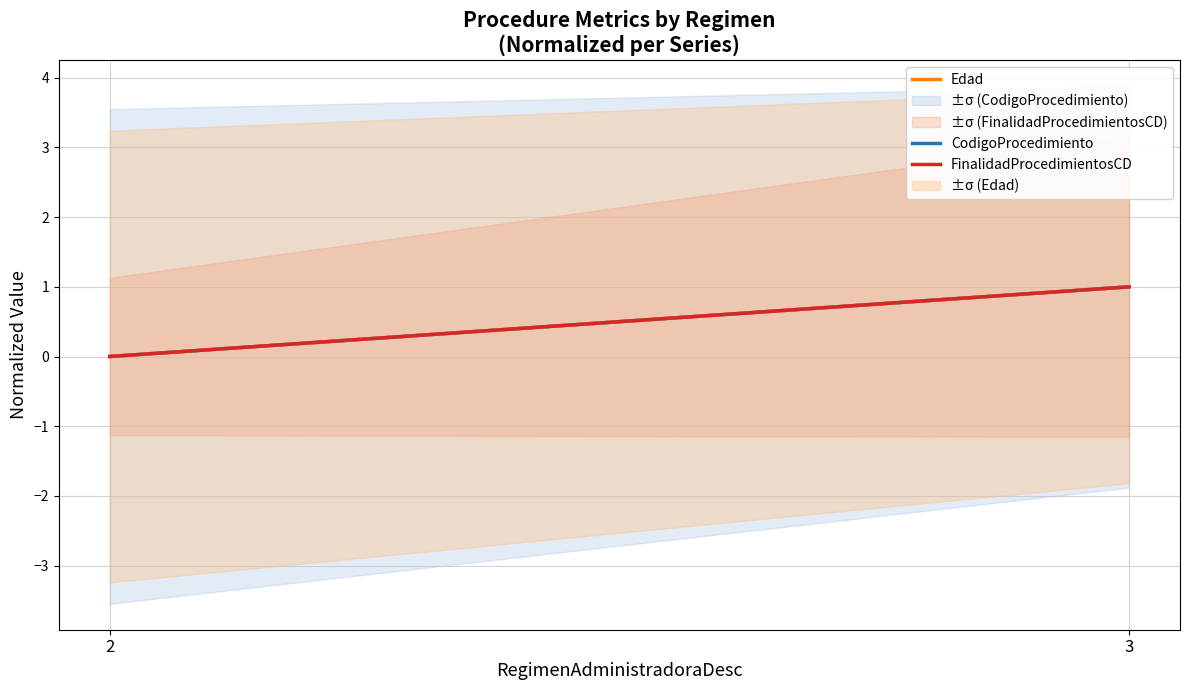

Is it true that Edad equals 1 at 3?

False